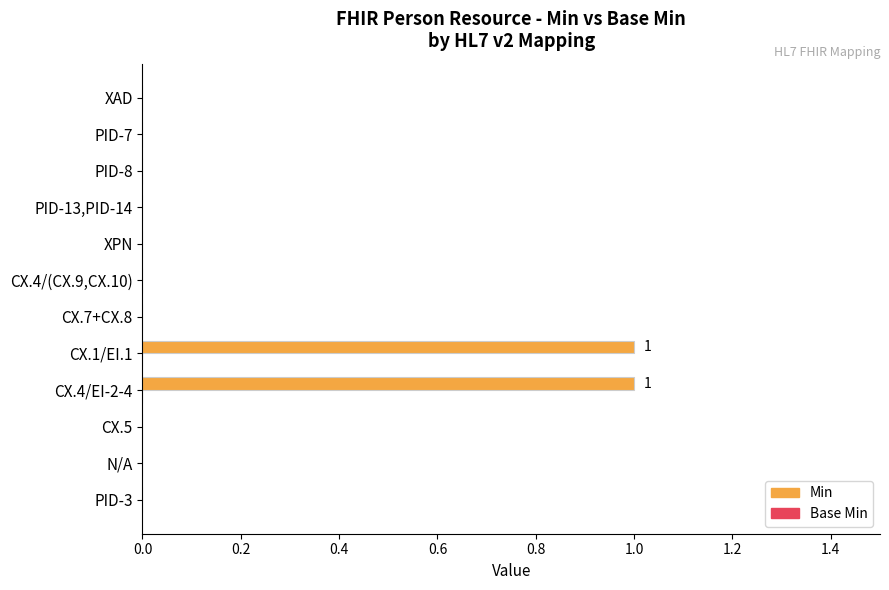

Does the chart contain stacked bars?

No